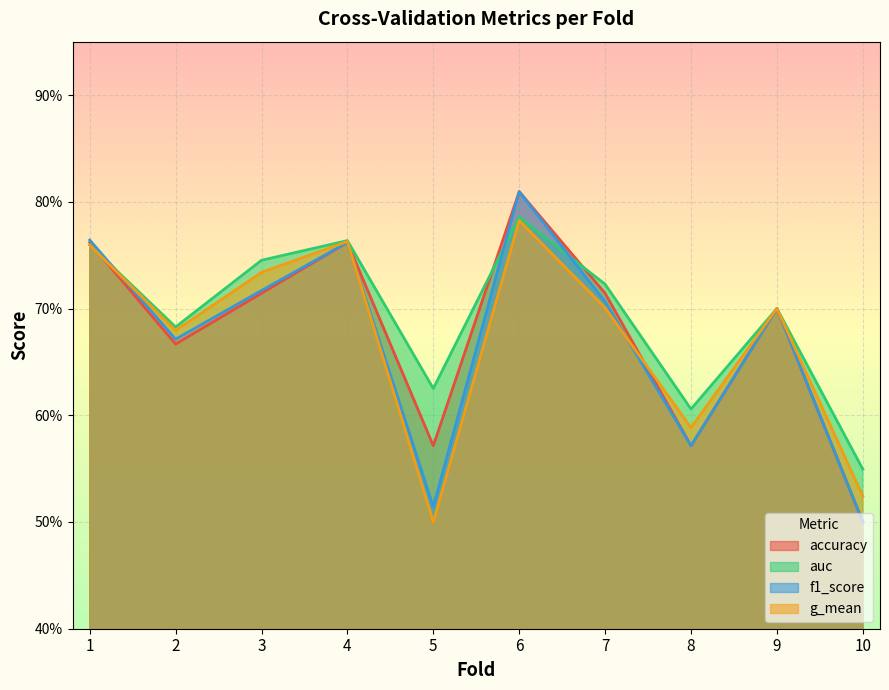

Reading left to right, what are all the values shown in this chart?

accuracy: 1=0.8	2=0.7	3=0.7	4=0.8	5=0.6	6=0.8	7=0.7	8=0.6	9=0.7	10=0.5
auc: 1=0.8	2=0.7	3=0.7	4=0.8	5=0.6	6=0.8	7=0.7	8=0.6	9=0.7	10=0.5
f1_score: 1=0.8	2=0.7	3=0.7	4=0.8	5=0.5	6=0.8	7=0.7	8=0.6	9=0.7	10=0.5
g_mean: 1=0.8	2=0.7	3=0.7	4=0.8	5=0.5	6=0.8	7=0.7	8=0.6	9=0.7	10=0.5